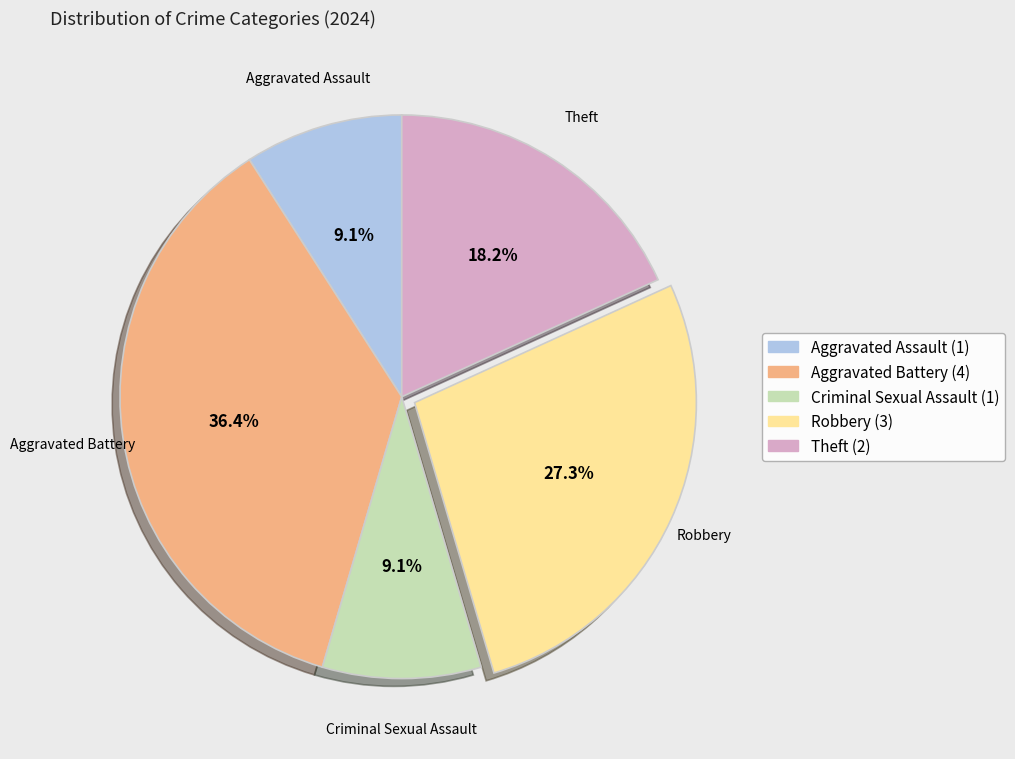

What is the largest slice in the pie chart?

Aggravated Battery